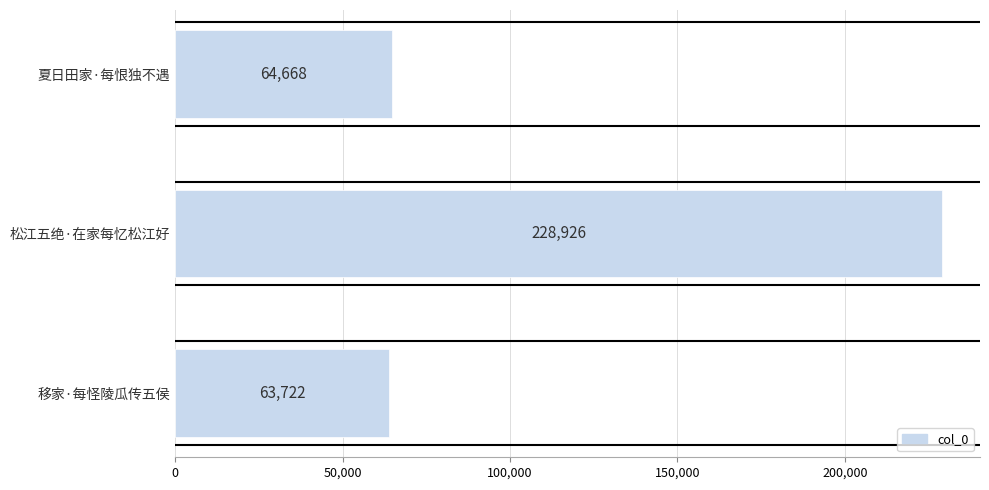

How many data points does each series have?

3